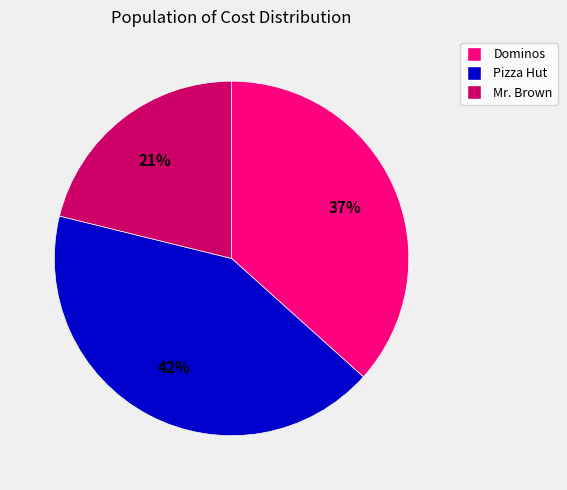

To the nearest percent, what is the difference between the largest and smallest slice percentages?

21%